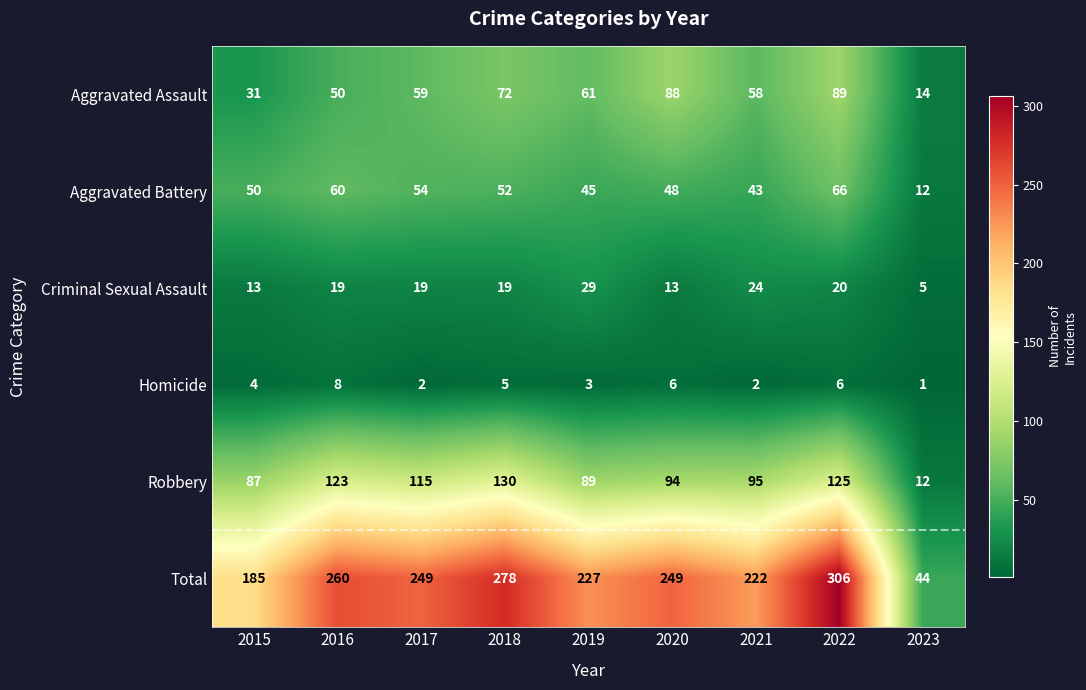

What is the difference between the maximum and minimum values in the Total series?

262